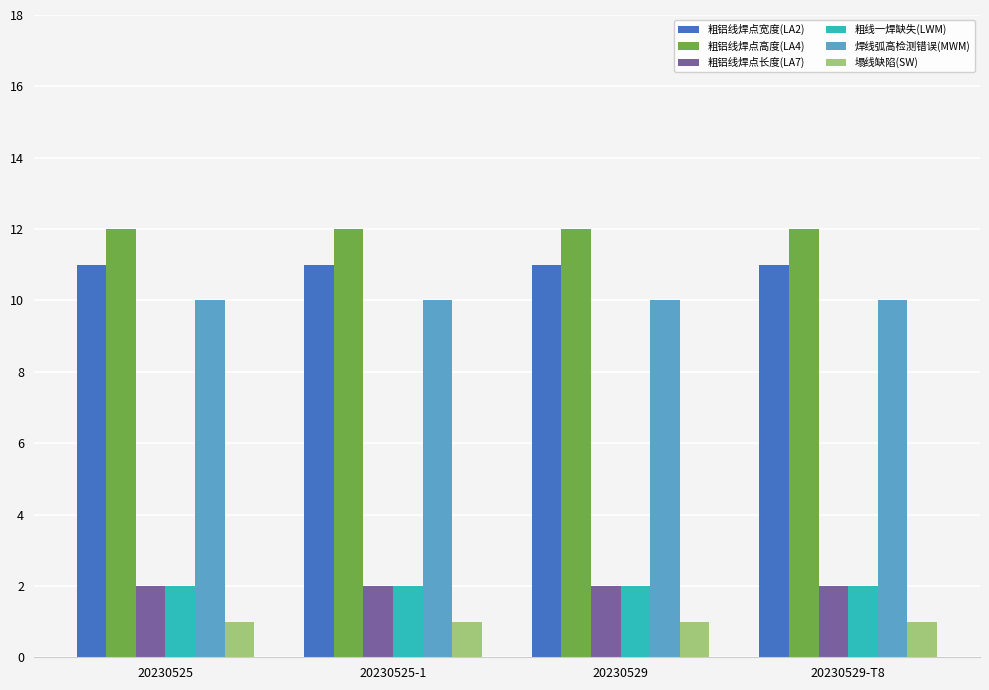

What is the value of the 焊线弧高检测错误(MWM) bar at the 1st from the left?

10